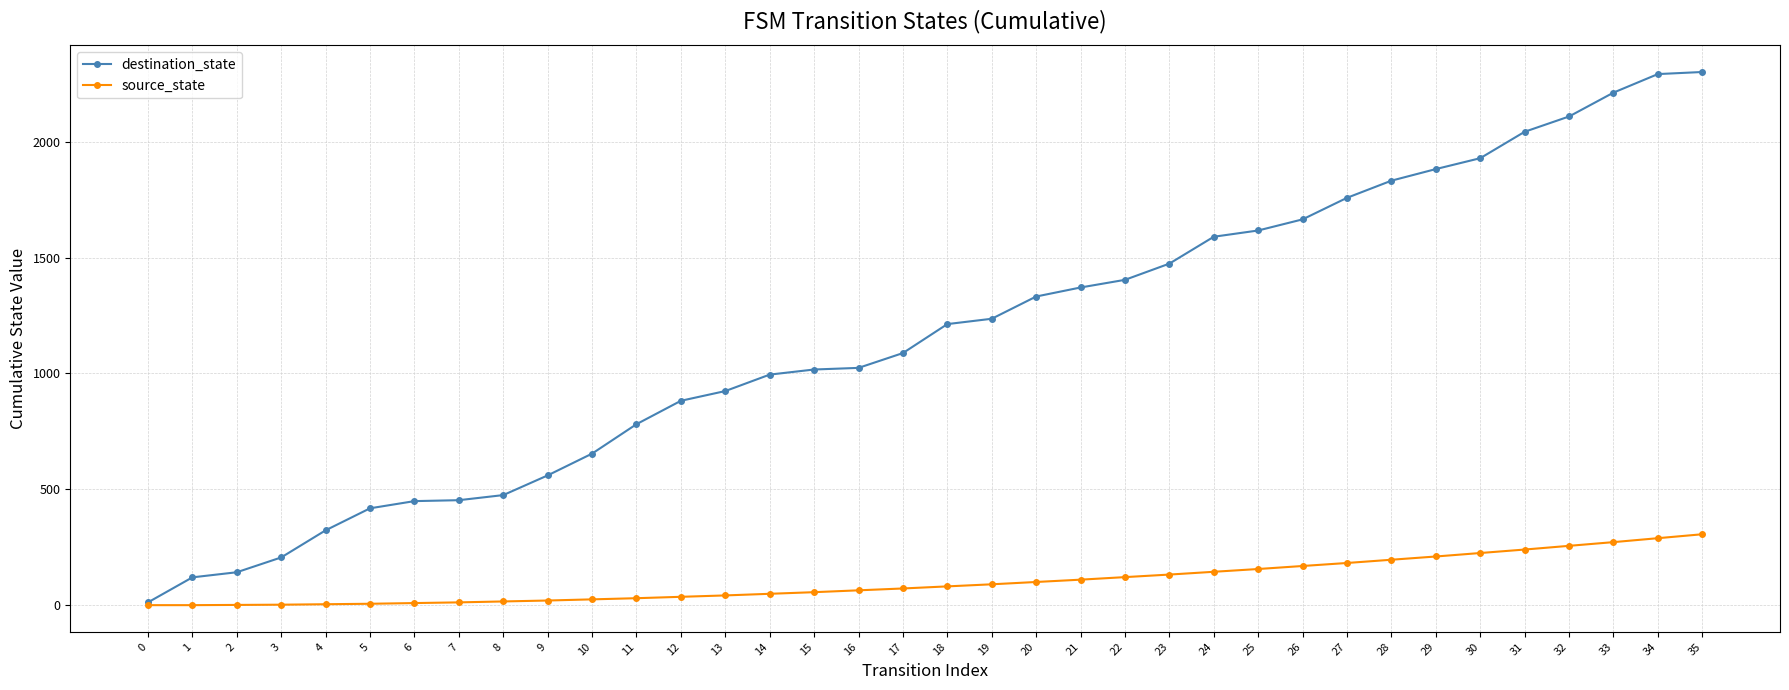

How many series are shown in this chart?

2